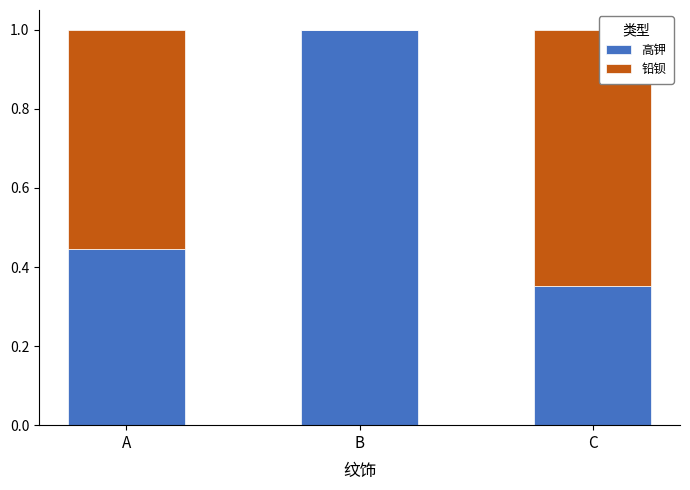

What is the maximum value for 高钾?

1.0